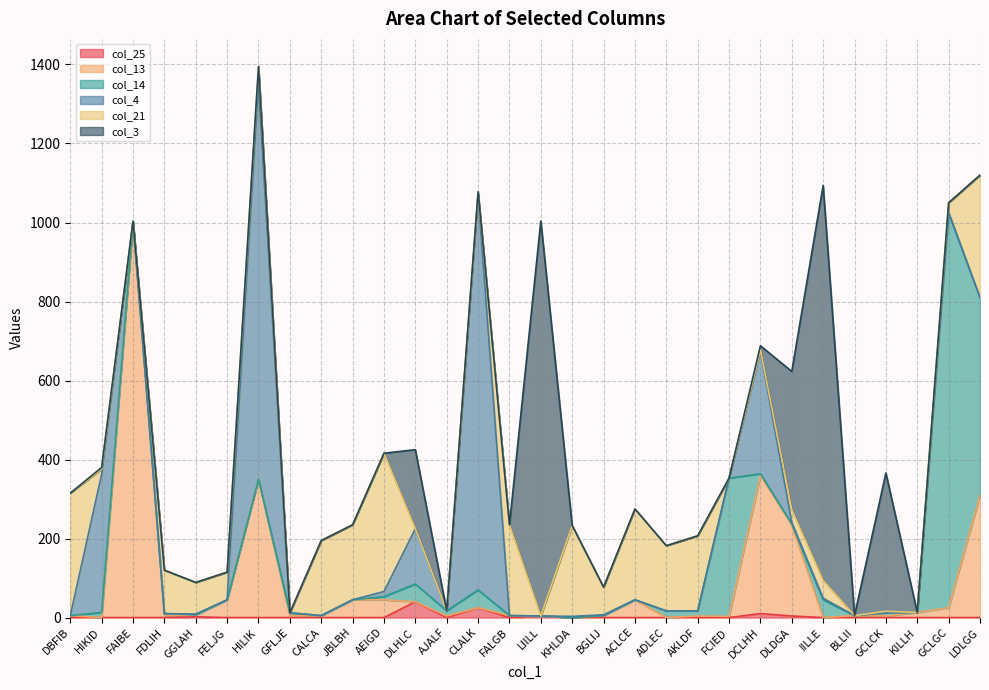

Which series ends up on top after the final intersection of col_3 and col_4?

col_3